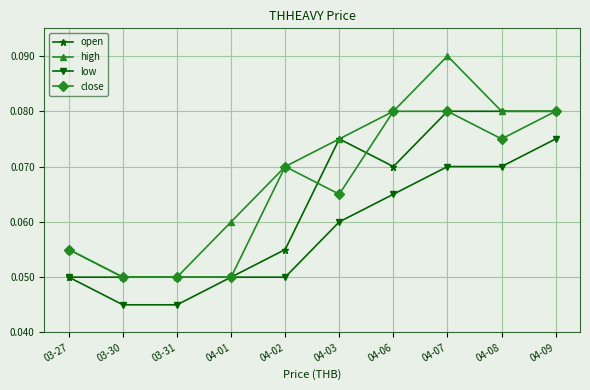

Which series has the widest spread of values?

high